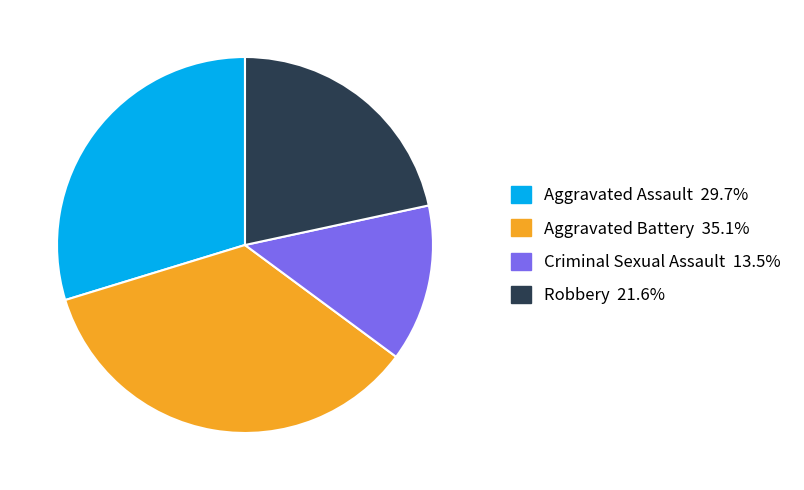

Is there a majority slice in this chart?

No